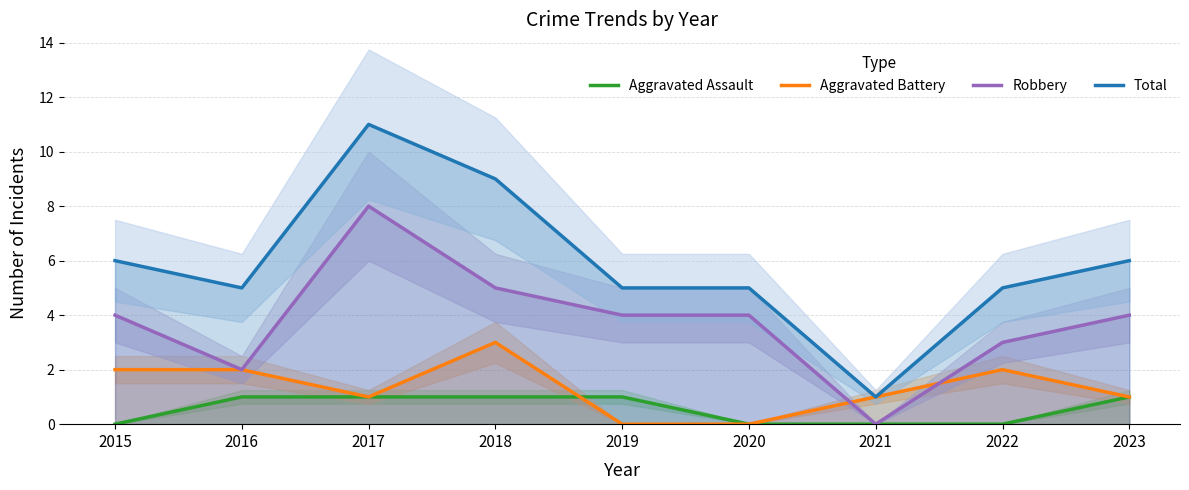

What is the average value of the Aggravated Battery series?

1